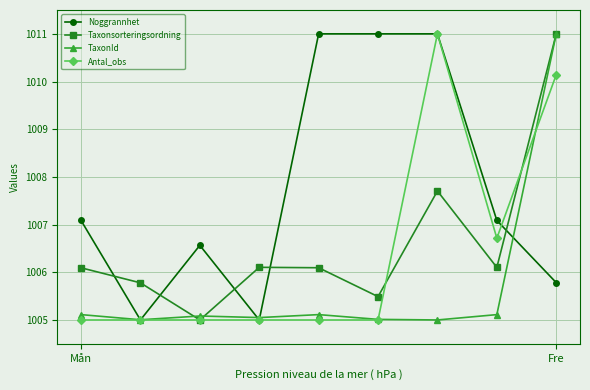

How many distinct data groups are displayed?

4